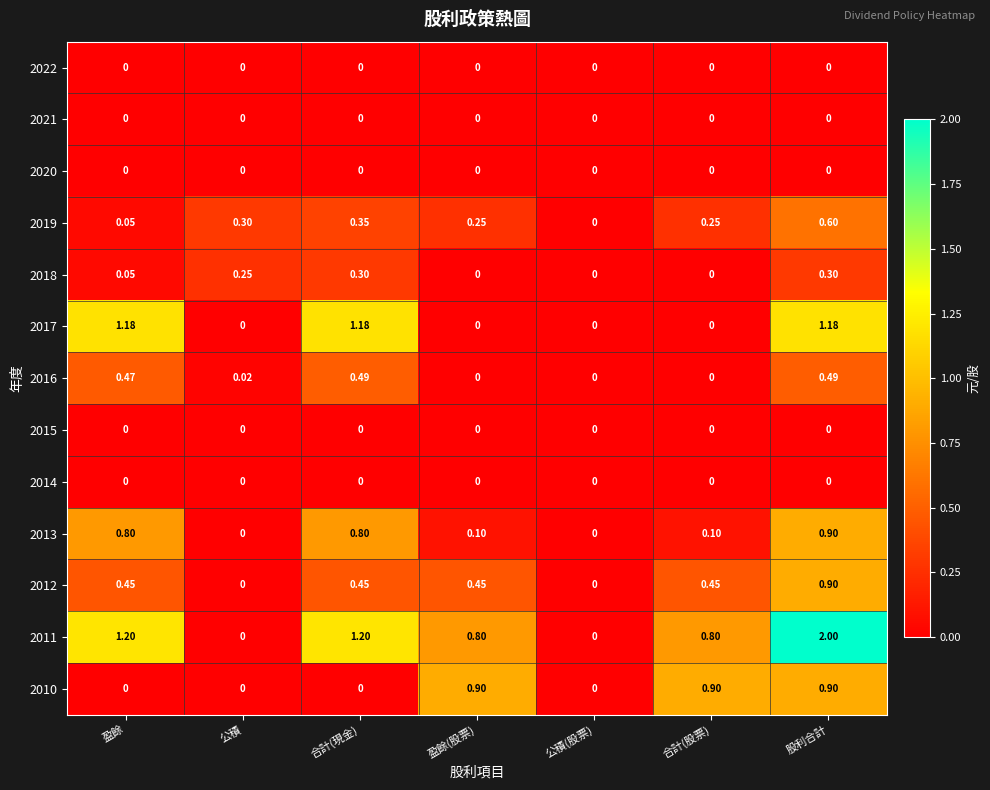

Which category has the highest value in the 2012 series?

股利合計